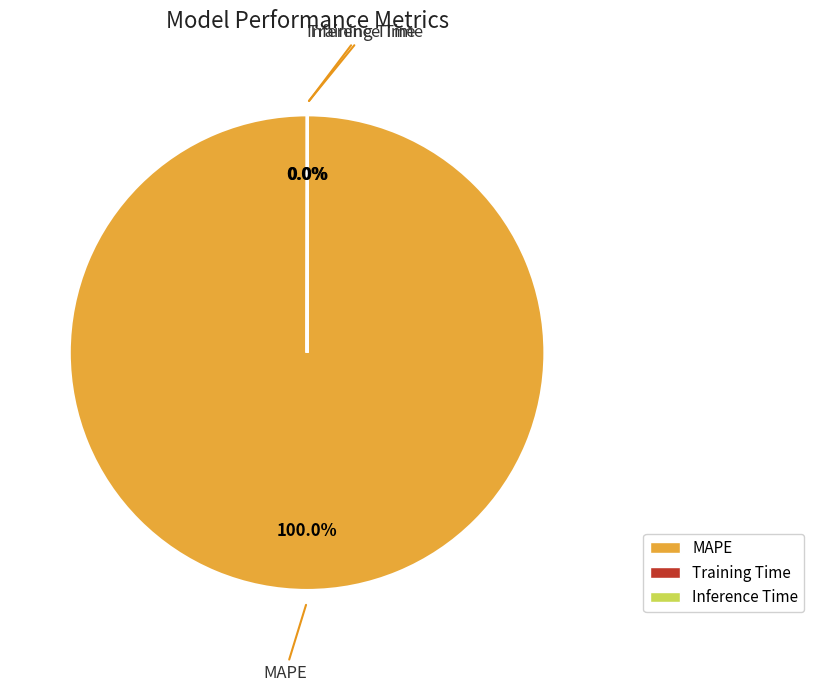

To the nearest percent, what is the difference between the largest and smallest slice percentages?

100%